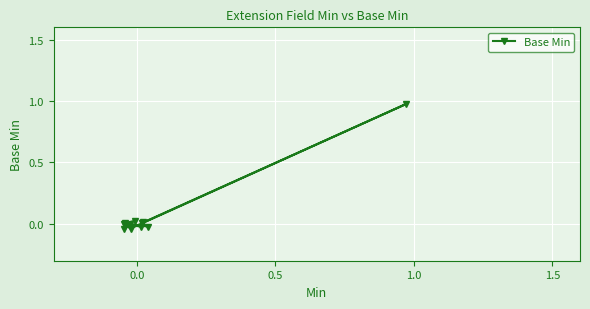

What is the sum of all values?

0.9